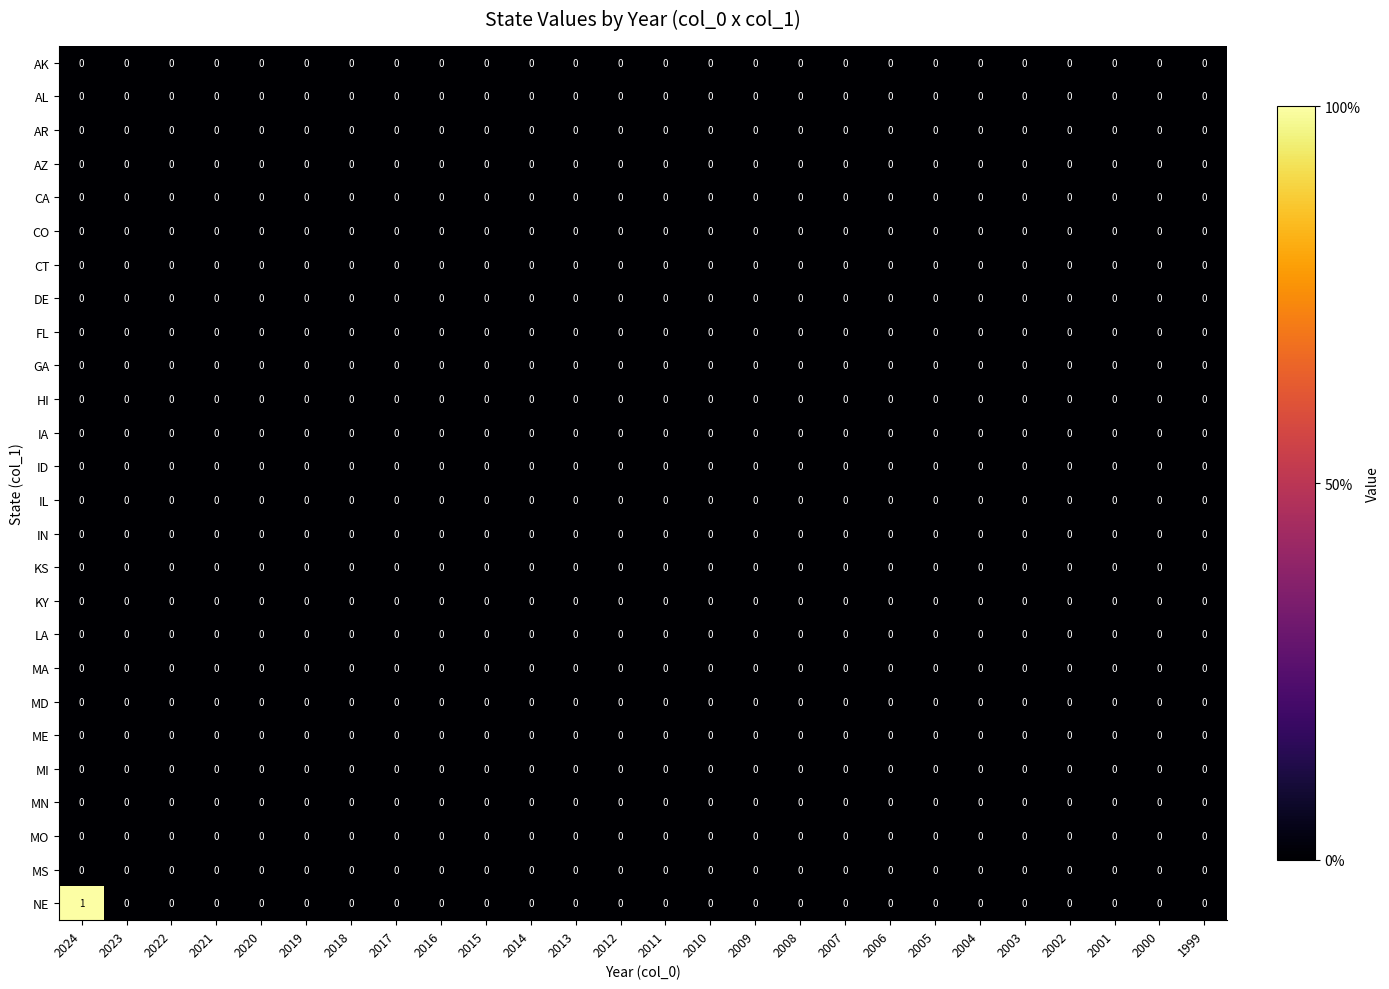

At which category does the chart reach its peak across all series?

2024